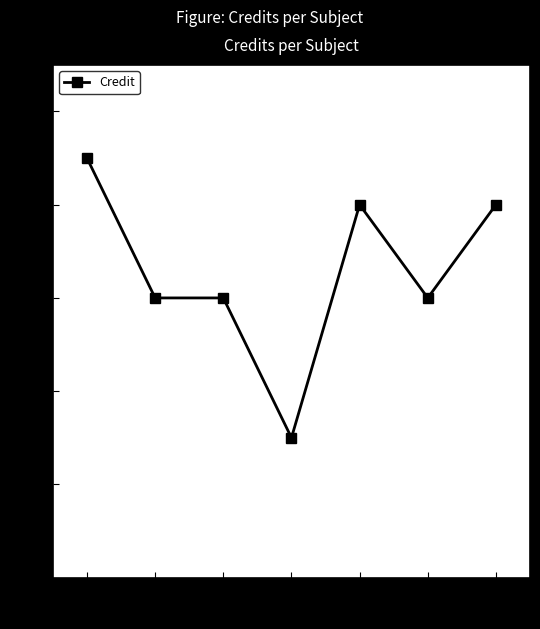

True or false: there are more than 0 points higher than both neighbors.

True